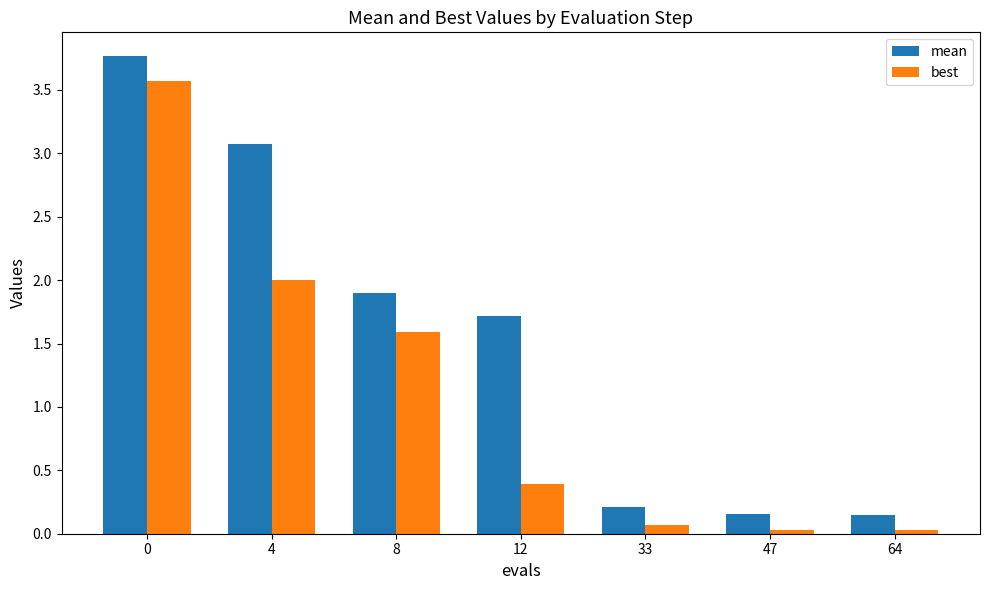

What is the difference between the mean values at 4 and 64?

2.9